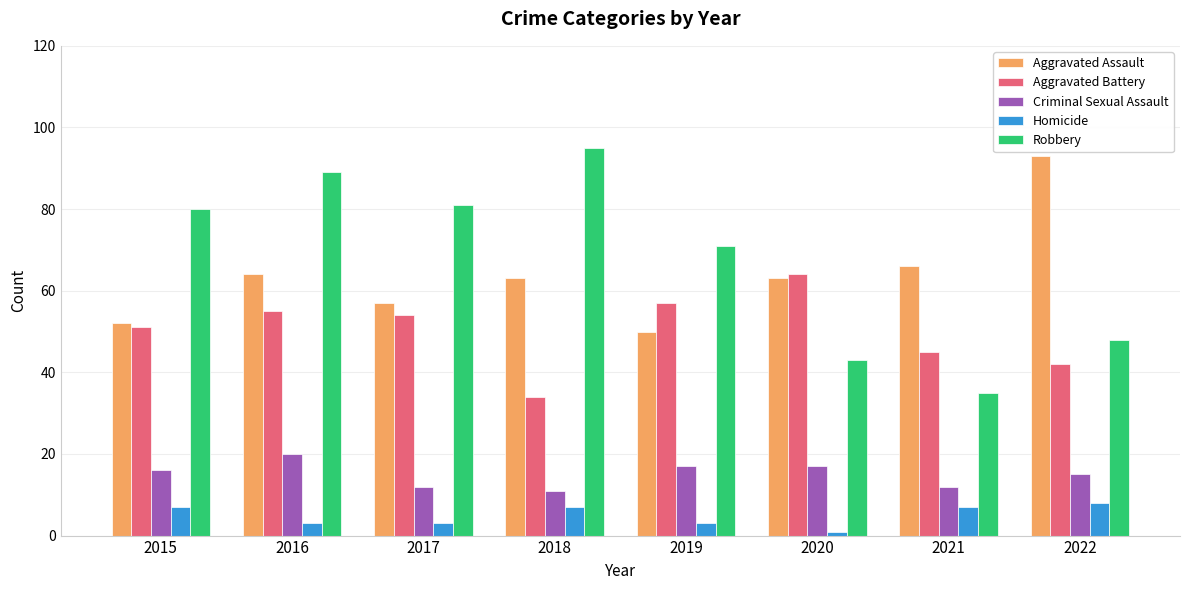

How many series are shown in this chart?

5